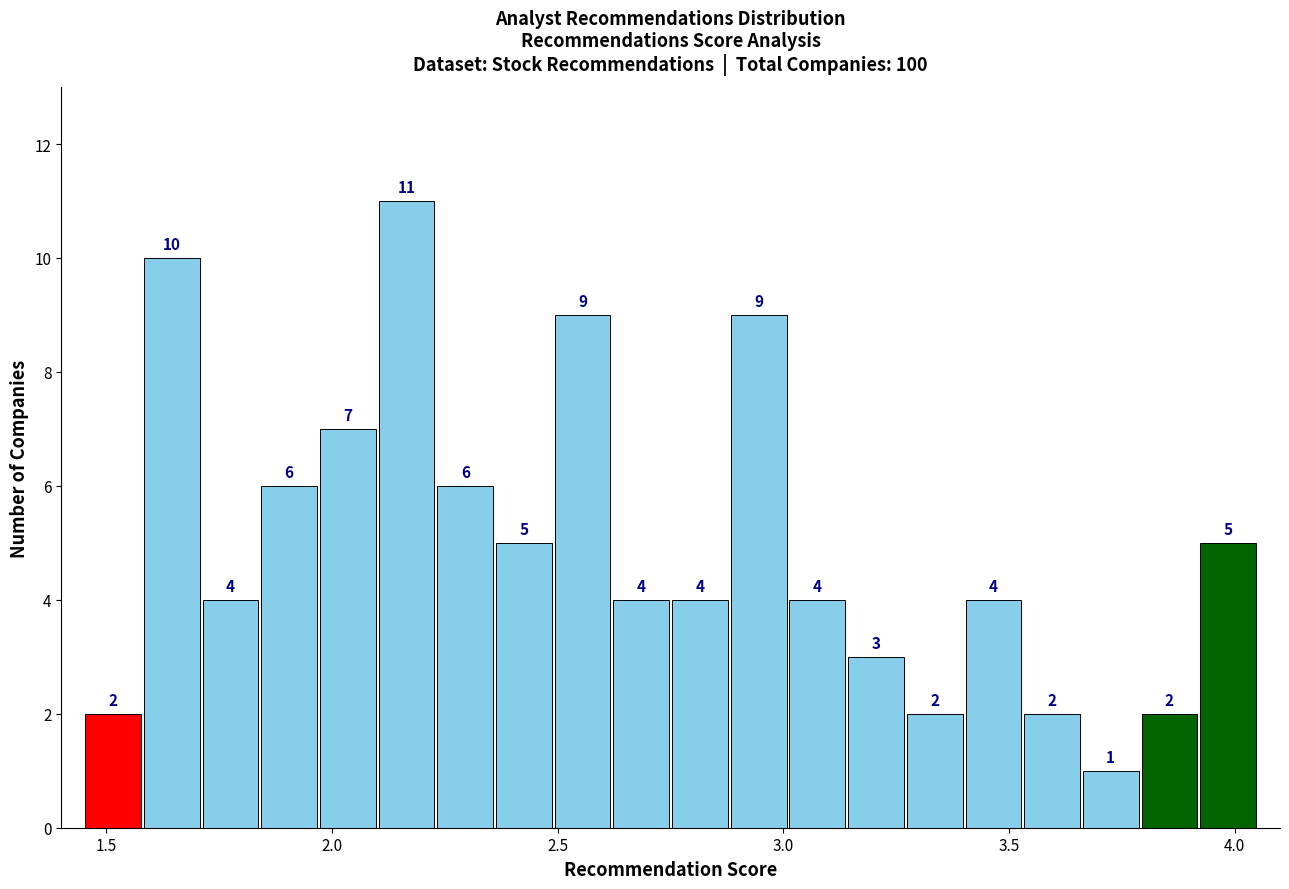

Read against the x-axis, roughly where is the centre of the tallest bar?

2.15